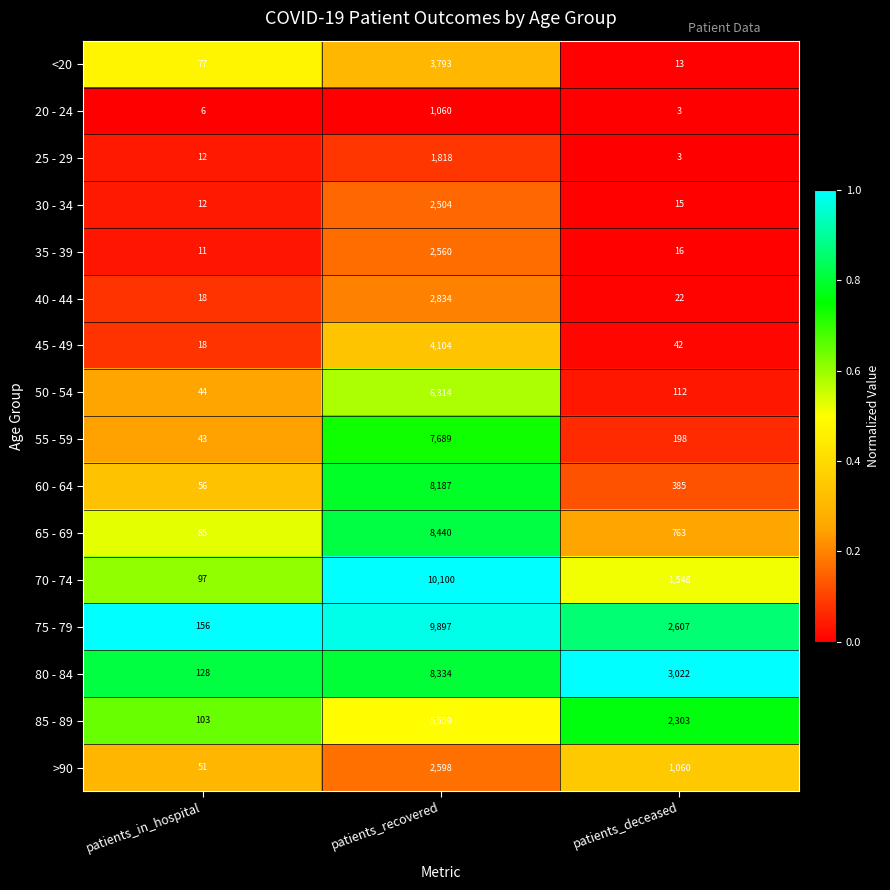

What is the average value of the 60 - 64 series?

2876